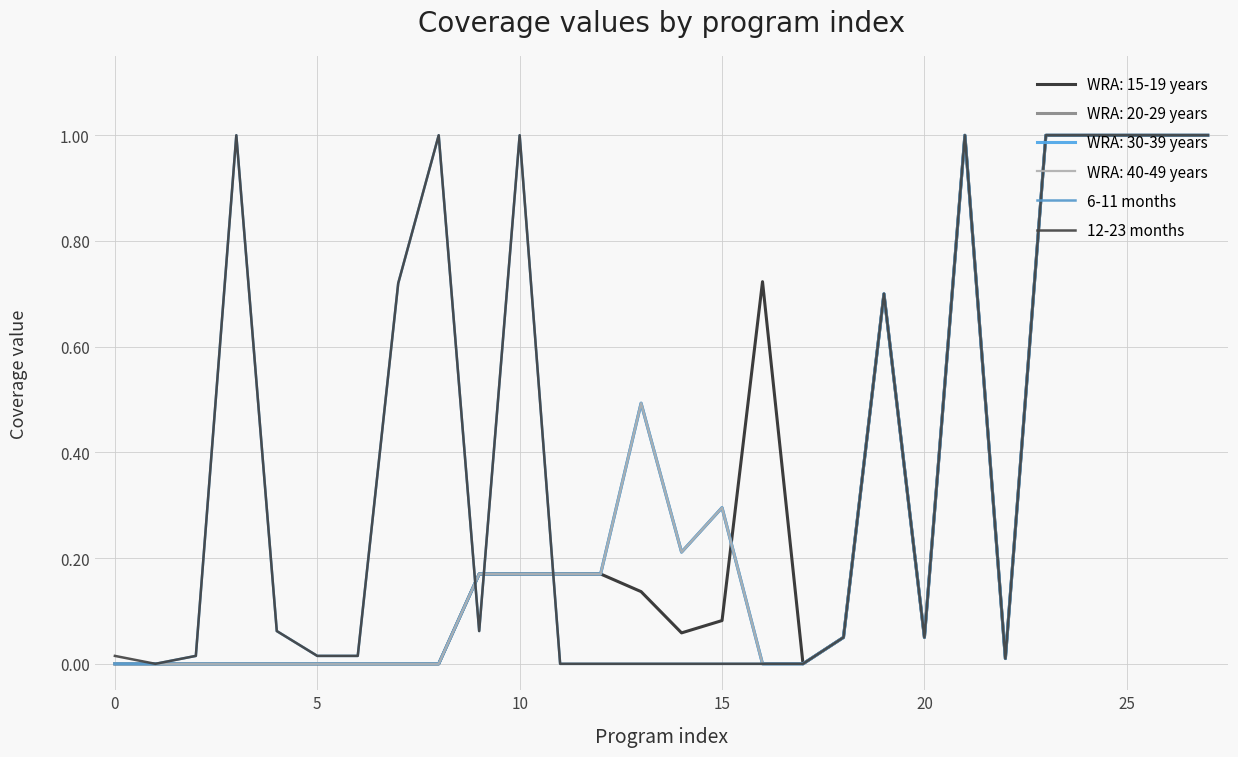

Is this an area chart (filled region under the line)?

No